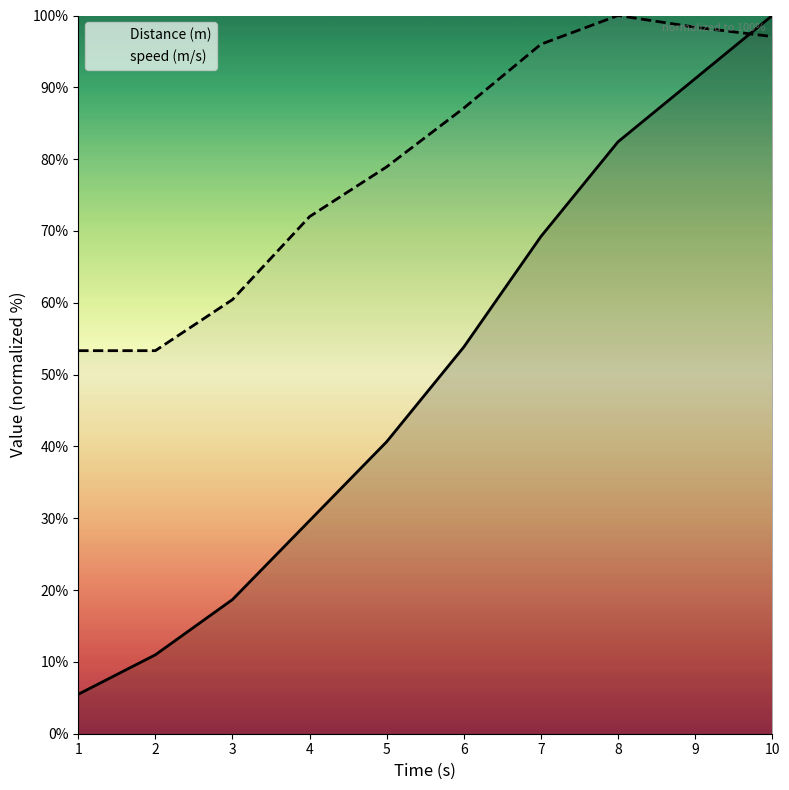

How many data points in Distance (m) are above 53?

5